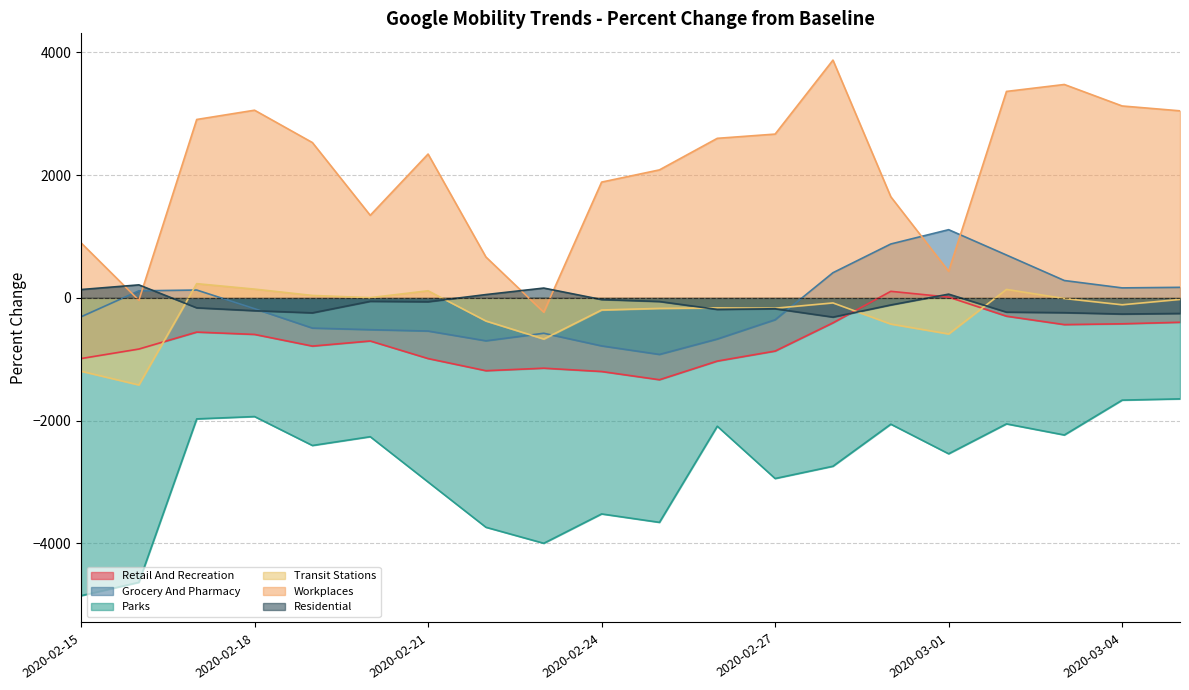

What is the approximate value of retail_and_recreation at 2020-03-04?

-422